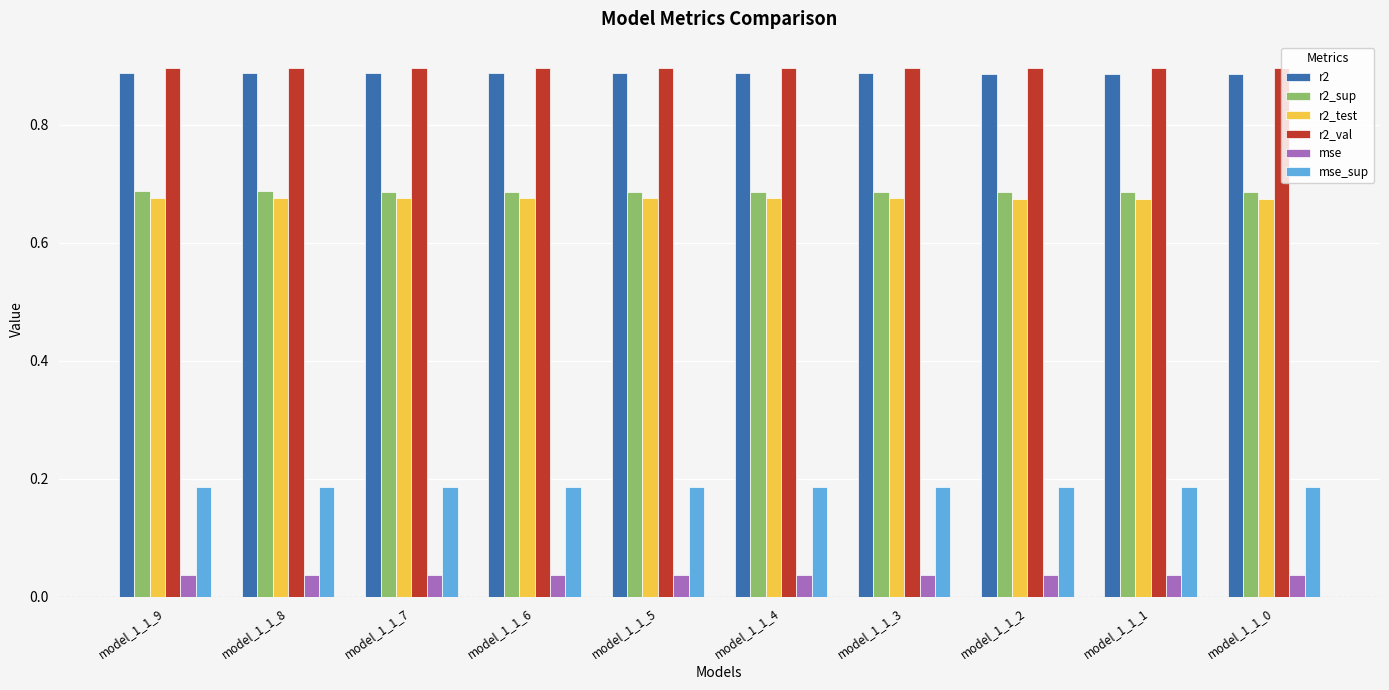

Count the r2_val values in the range 0 to 1.

10